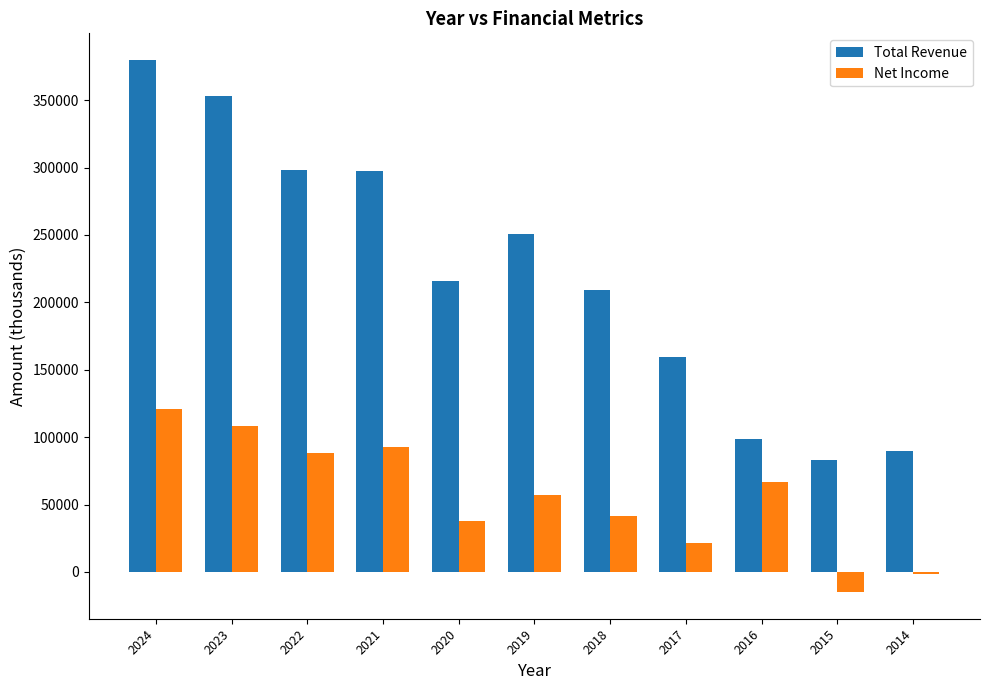

What is the highest value of the Net Income series?

120800